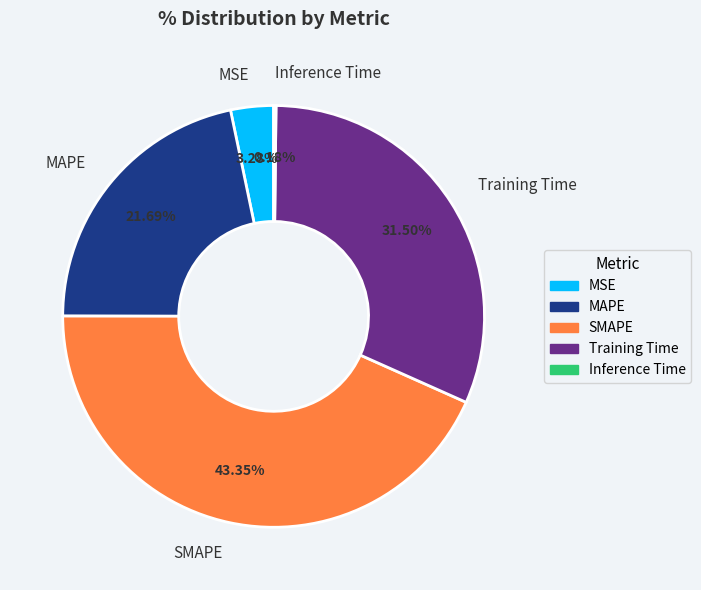

To the nearest percent, what percentage of the pie is SMAPE?

43%